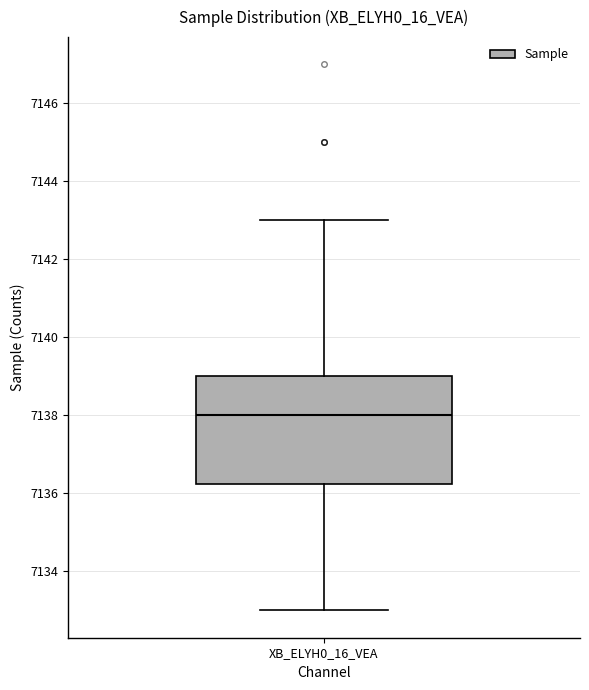

Transcribe this box plot: give where the median line is, the range the box spans, and where the two whiskers end, as read against the y-axis. The values are not printed on the chart, so give them approximately, as read against the axis.

median 7138.0, box 7136.2 to 7139.0, whiskers 7133.0 to 7143.0